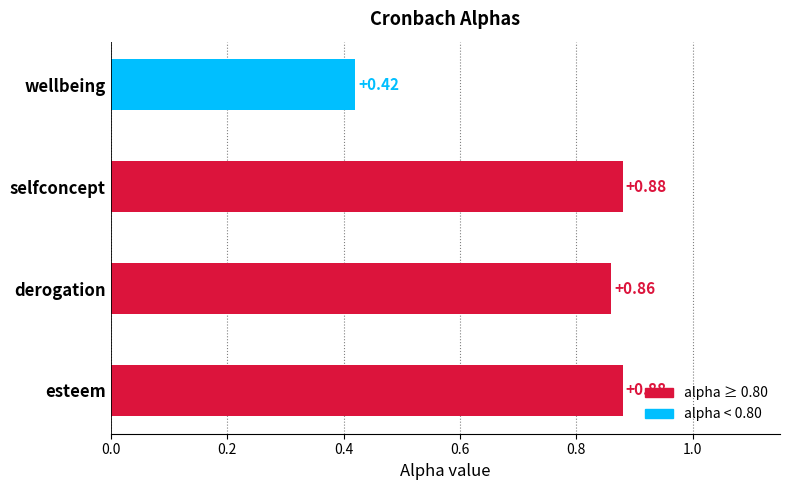

Where is the data nearest to the value 0?

wellbeing